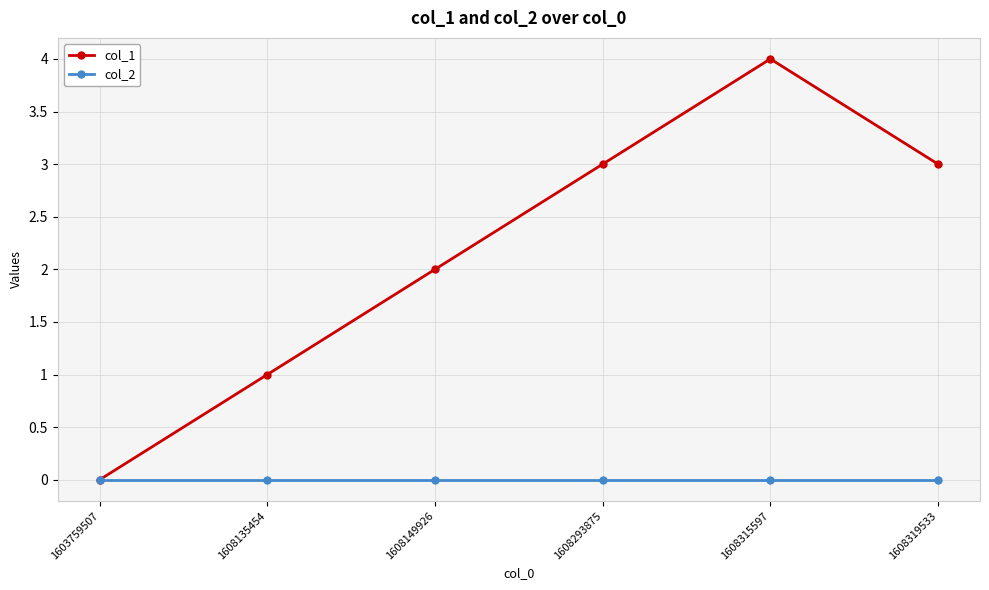

The value of col_1 at 1608315597 is 4. True or false?

True